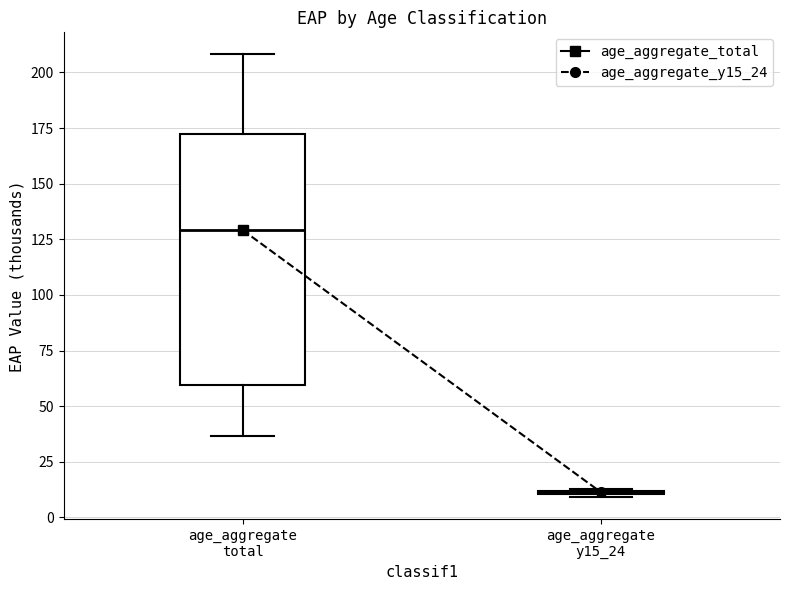

Where does the upper whisker of the box for age_aggregate total end on the y-axis? The values are not printed on the chart, so give them approximately, as read against the axis.

210